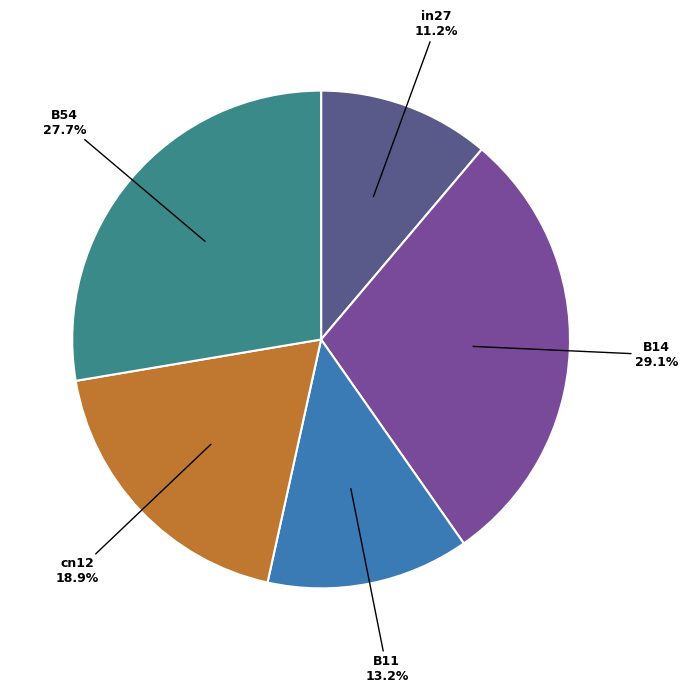

Rank the categories by value from highest to lowest.

B14, B54, cn12, B11, in27